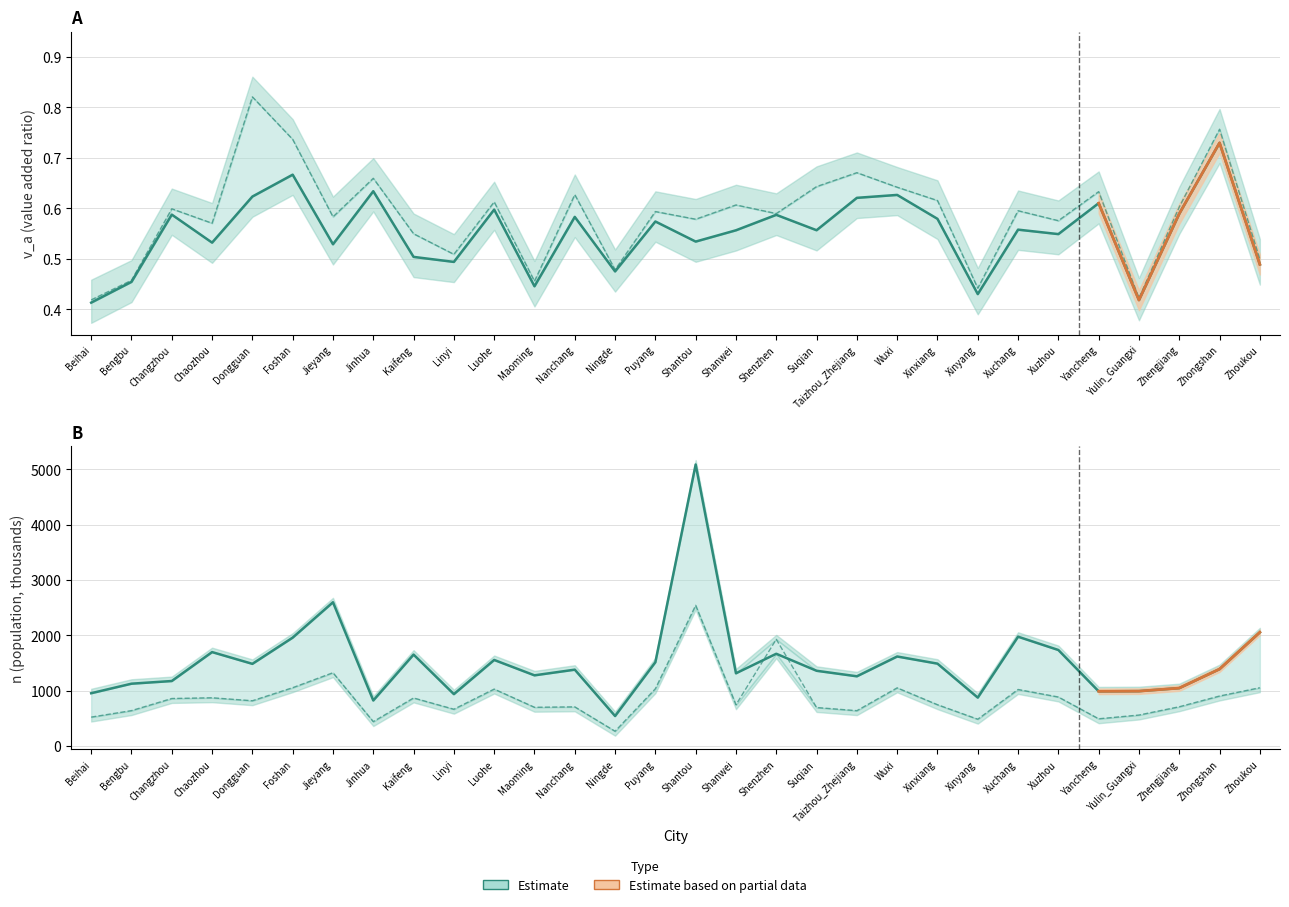

List the labels in order of Actual (n) value, largest first.

Shantou, Shenzhen, Jieyang, Foshan, Zhoukou, Wuxi, Puyang, Luohe, Xuchang, Zhongshan, Xuzhou, Chaozhou, Kaifeng, Changzhou, Dongguan, Xinxiang, Shanwei, Zhengjiang, Nanchang, Maoming, Suqian, Linyi, Bengbu, Taizhou_Zhejiang, Yulin_Guangxi, Beihai, Yancheng, Xinyang, Jinhua, Ningde